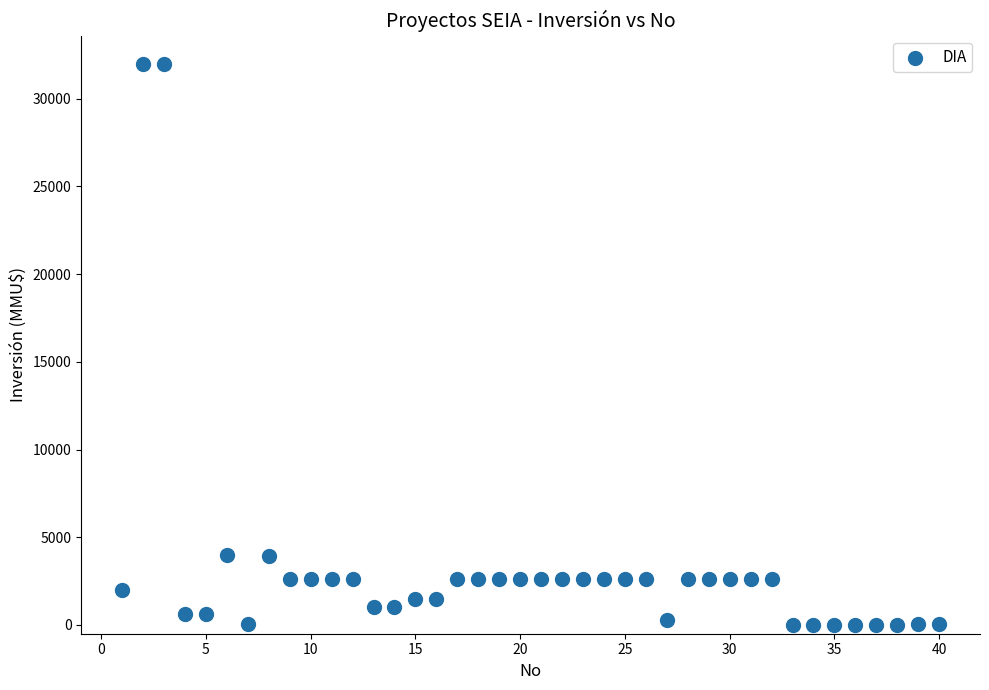

What is the range of X values (max minus min)?

39